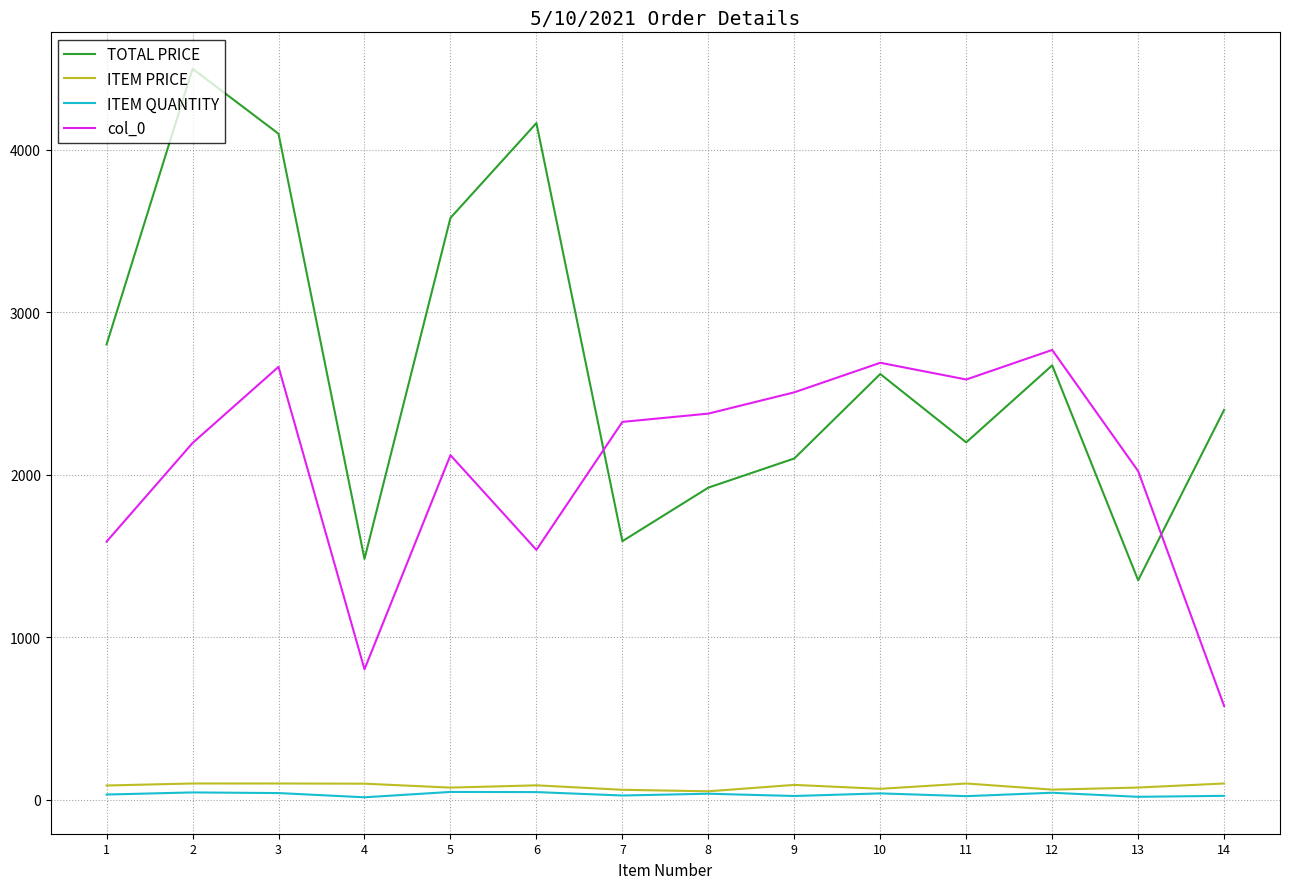

True or false: ITEM QUANTITY and col_0 cross at least once.

False